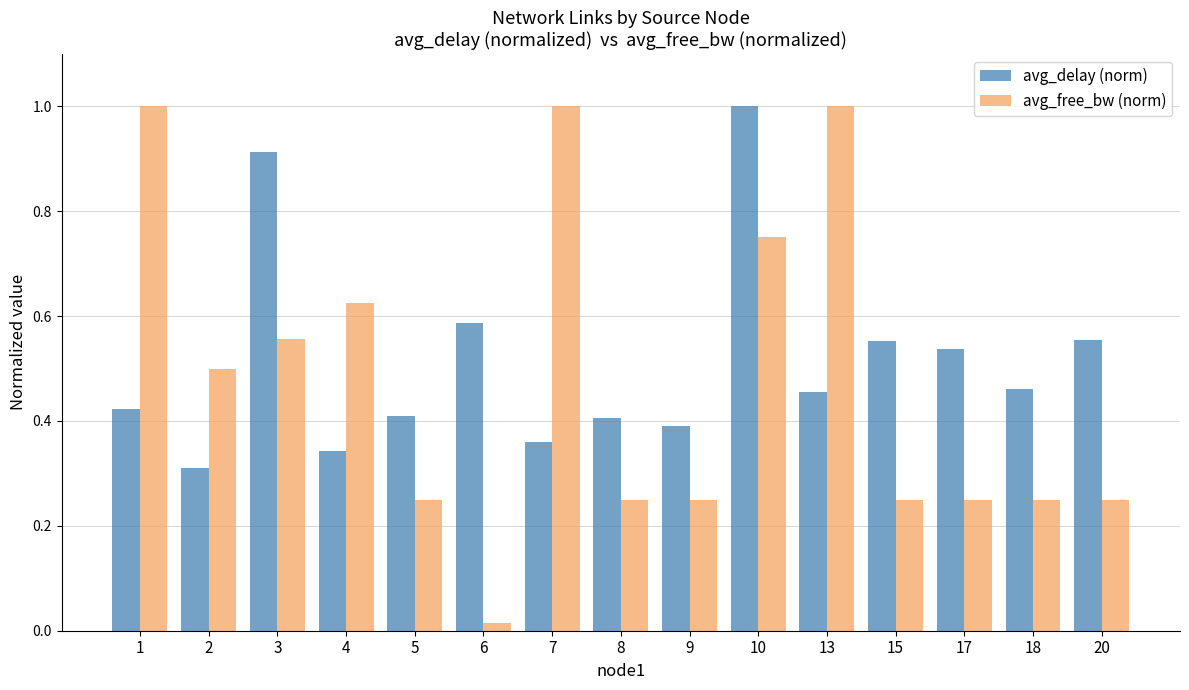

How many groups of bars are there?

15